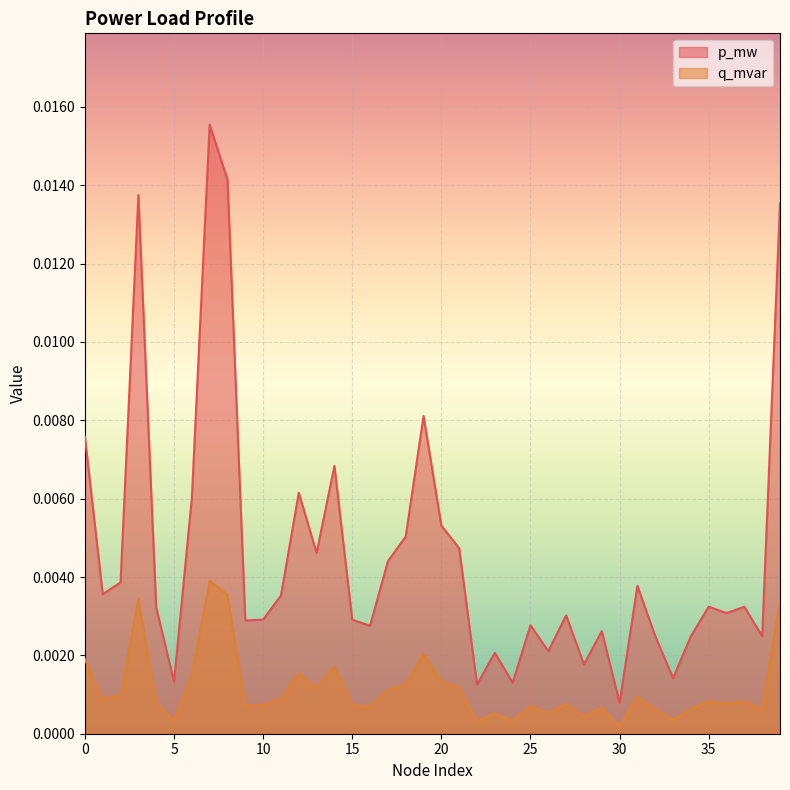

True or false: p_mw and q_mvar cross at least once.

False